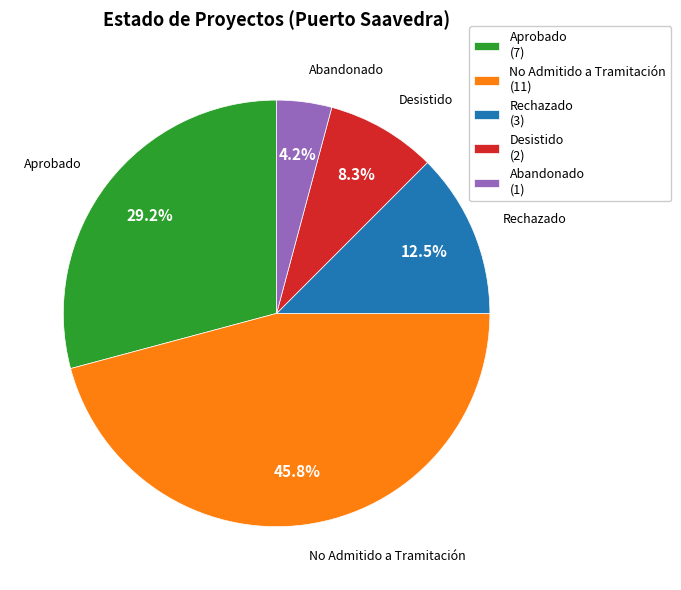

Which slice is the smallest?

Abandonado